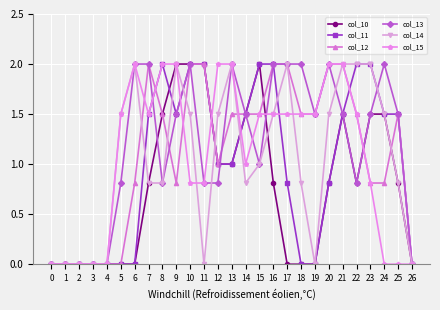

What value does the col_13 series have at 7?

2.0